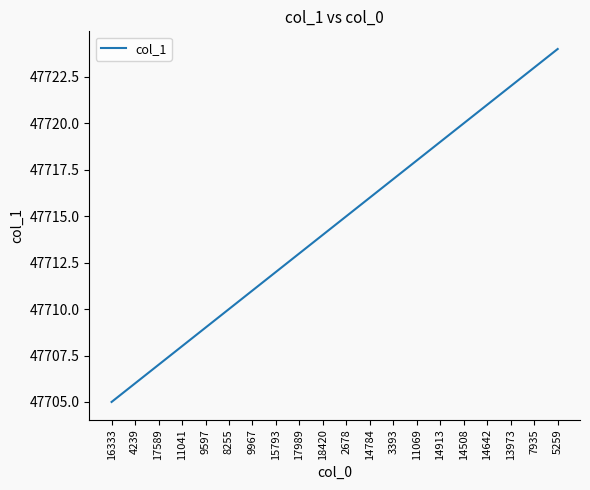

What position from the right is 11069?

7